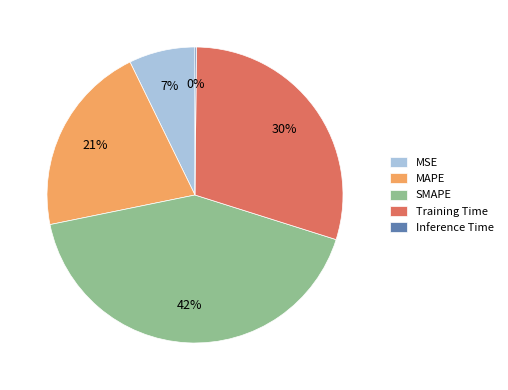

Which slice is the largest?

SMAPE